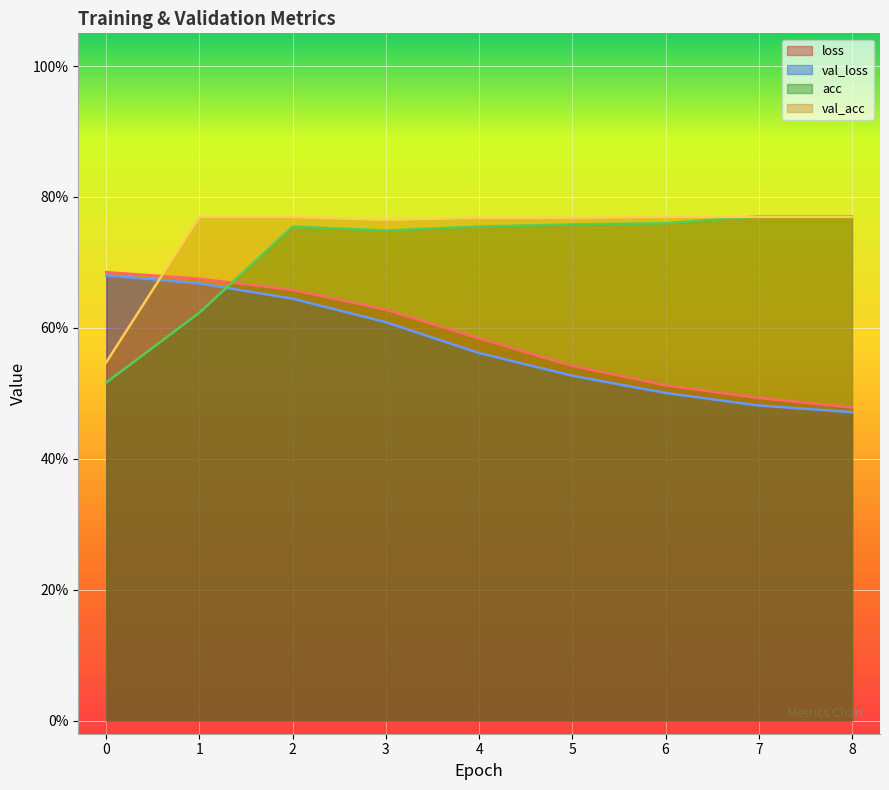

At which category does the chart reach its minimum across all series?

8